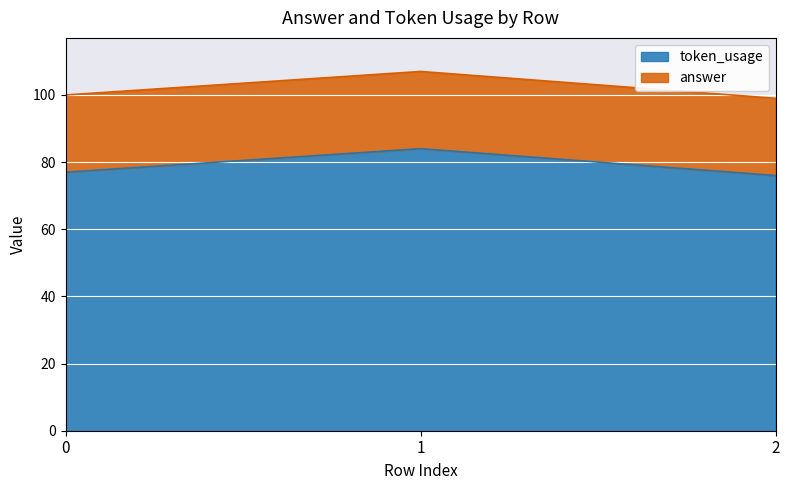

Which label corresponds to the smallest value in the chart?

2